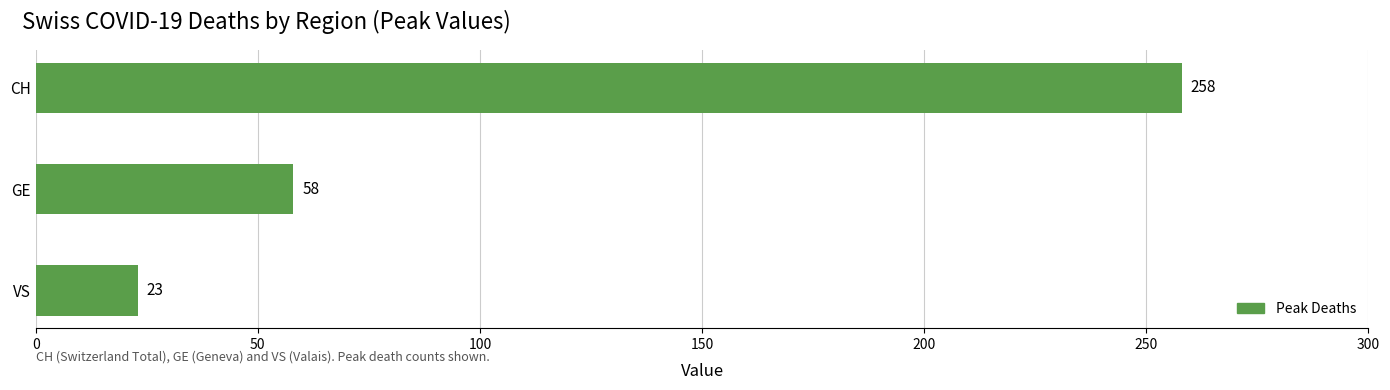

Is it true that the value at CH is 100?

False